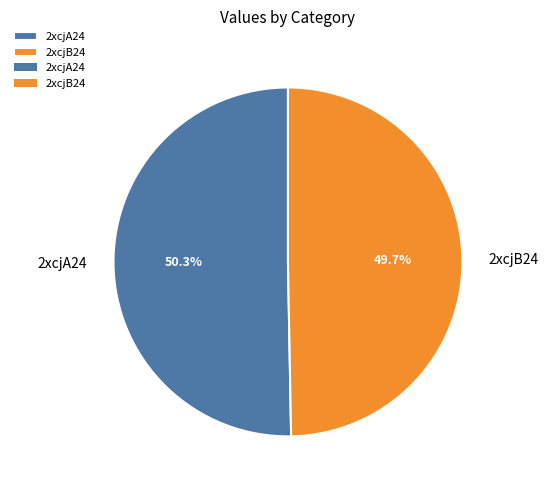

Which category has the smallest portion of the pie?

2xcjB24